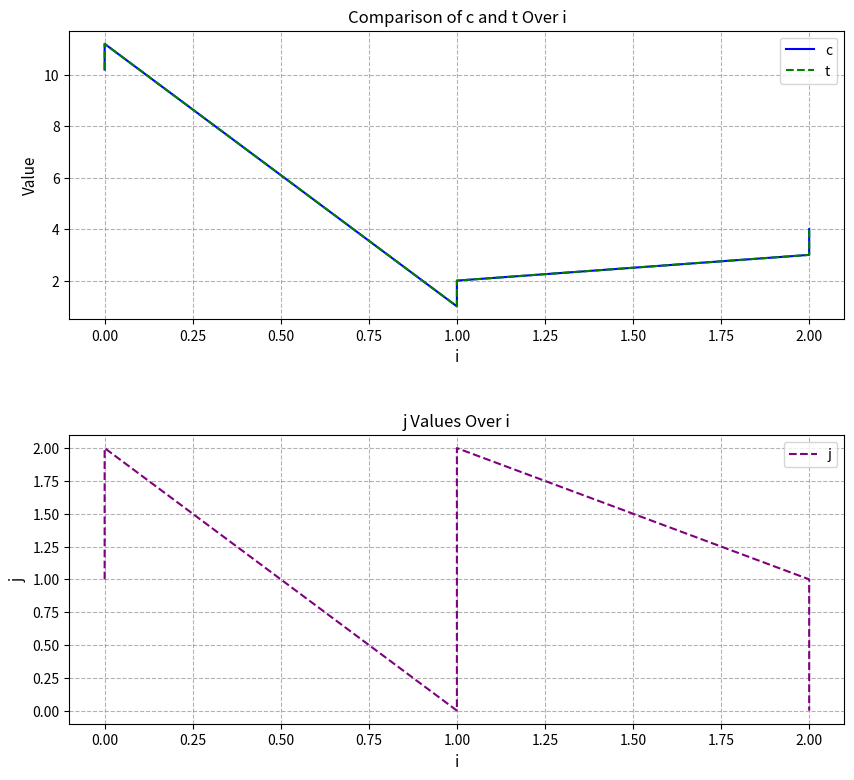

What is the average value of the c series?

5.2